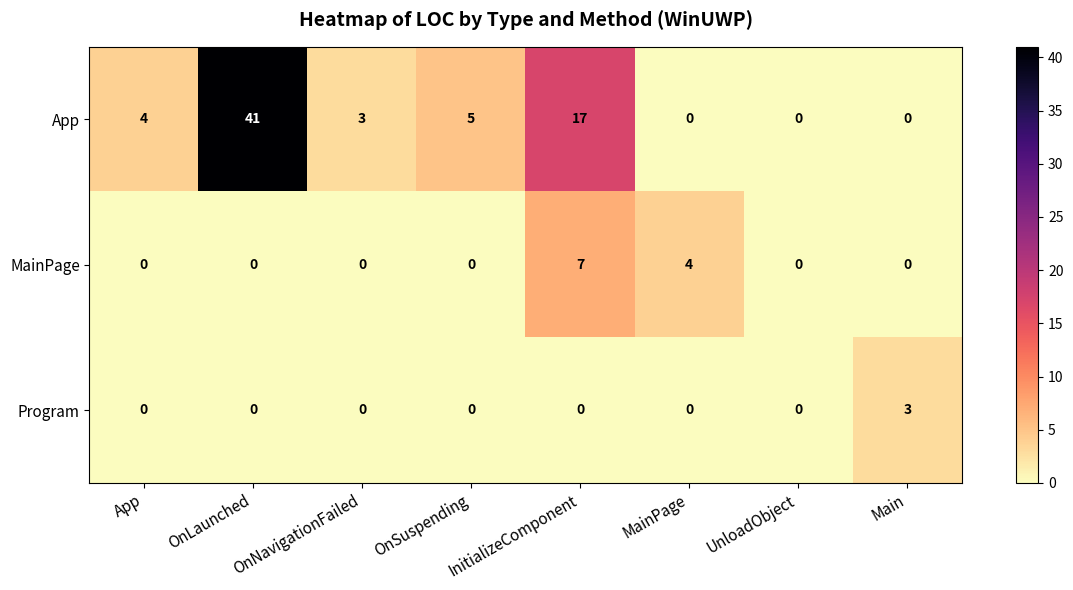

At which label does Program reach its peak?

Main